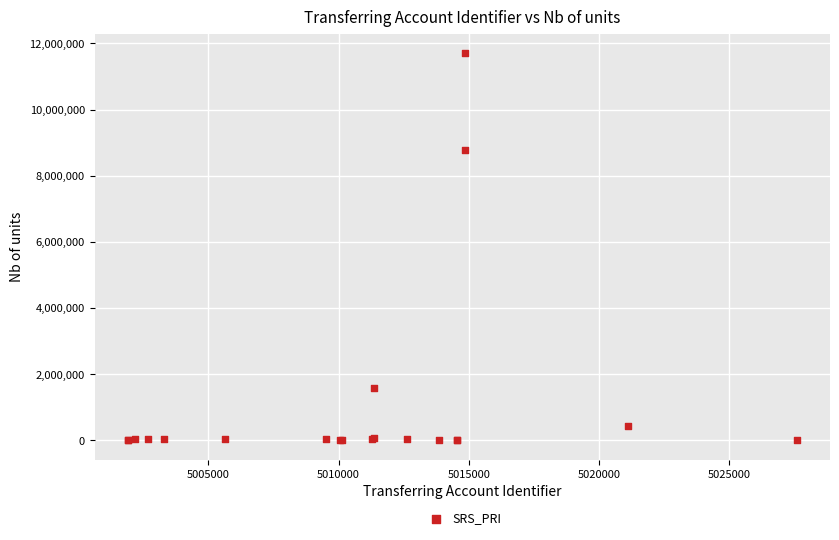

What Y value in the scatter plot is closest to 5855553?

8791054